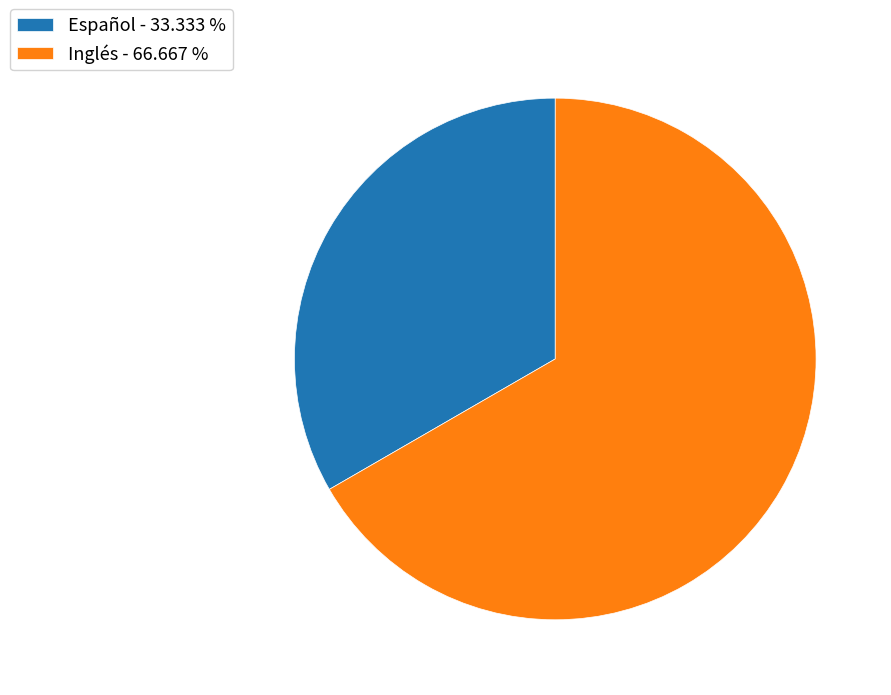

Approximately how many times larger is the value at Español compared to Inglés?

0.5